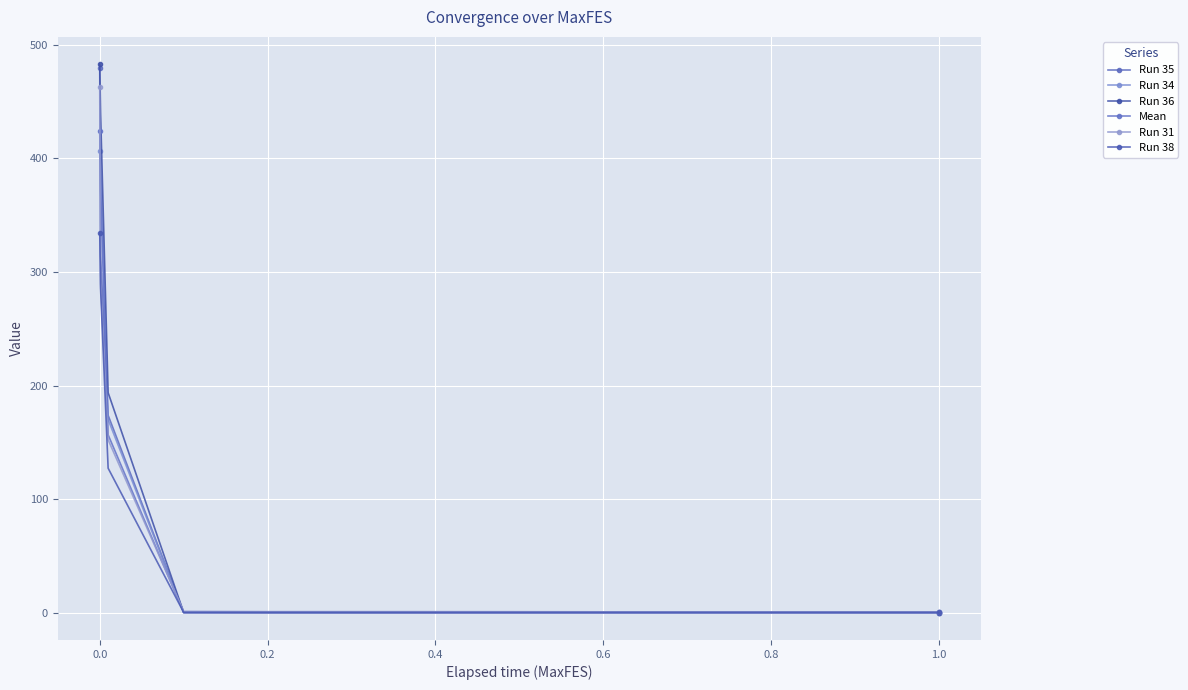

What is the value of the Run 38 point at the 11th from the left?

0.4